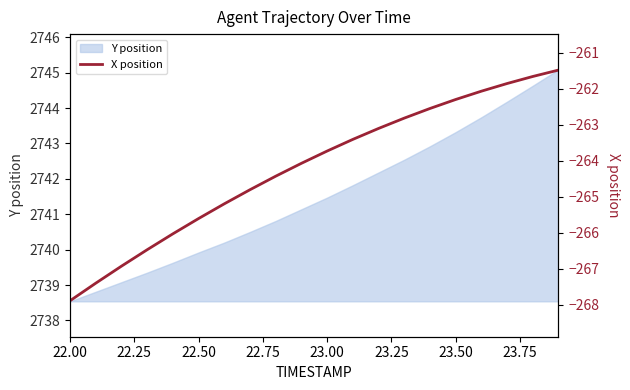

Does the chart have visible grid lines?

No